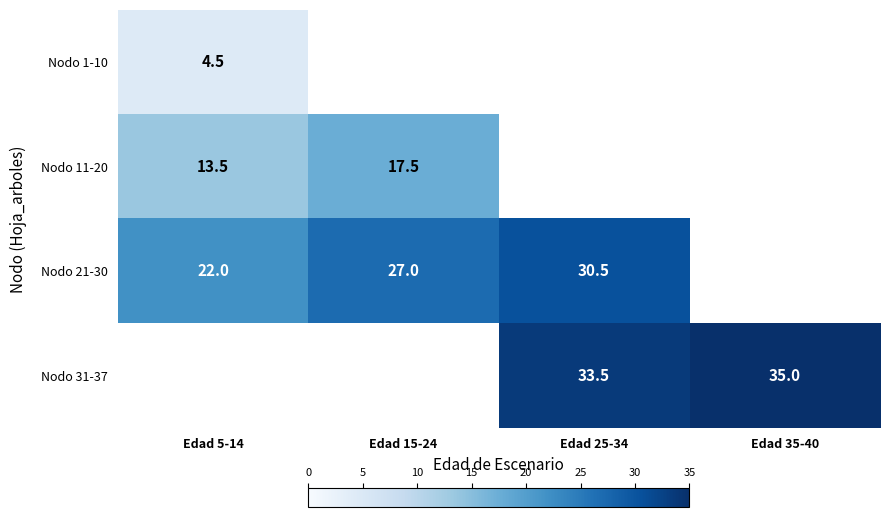

What is the sum of the Nodo 21-30 values at Edad 5-14 and Edad 15-24?

49.0